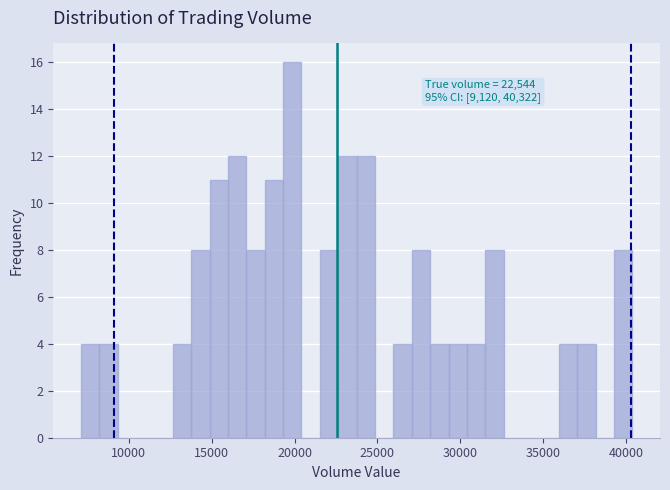

Read against the x-axis, roughly where is the centre of the tallest bar?

20000